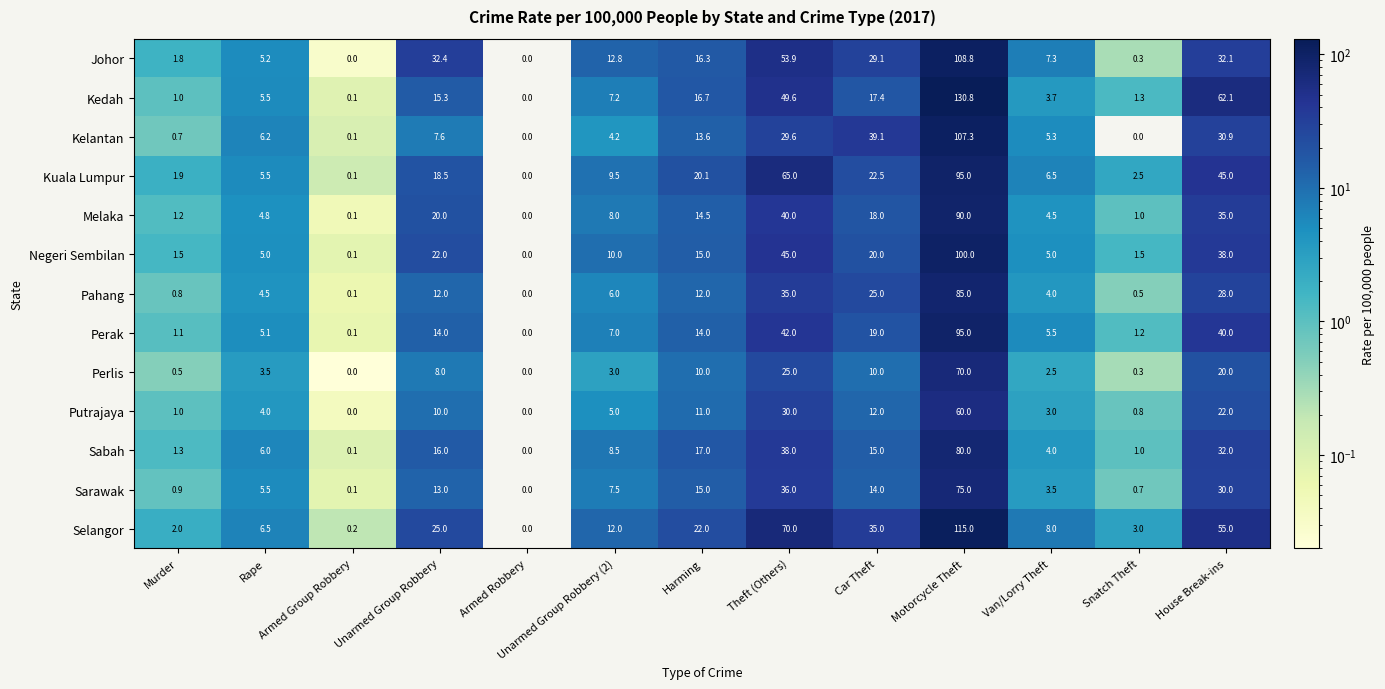

At which label does Selangor first exceed 12?

Unarmed Group Robbery